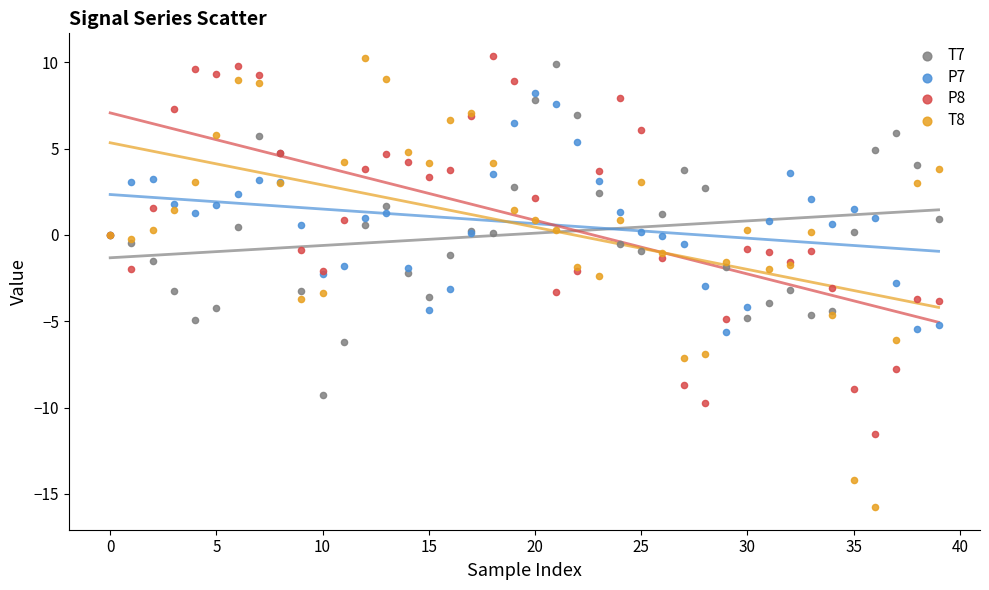

Which series has the widest spread of Y values?

T8